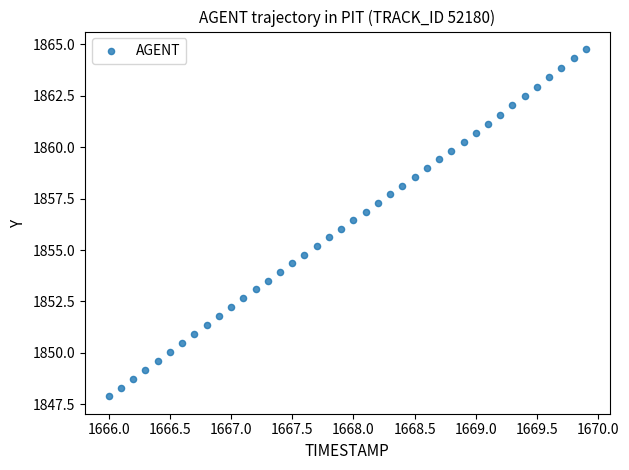

What is the range of Y values (max minus min)?

16.9